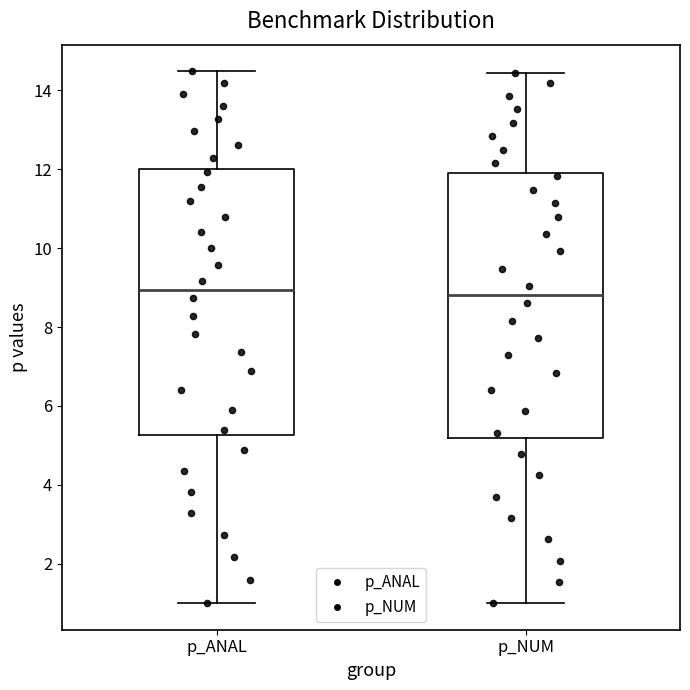

Reading left to right, transcribe this box plot: for each box, give where its median line is, the range the box spans, and where its two whiskers end, as read against the y-axis. The values are not printed on the chart, so give them approximately, as read against the axis.

p_ANAL: median 9.0, box 5.2 to 12.0, whiskers 1.0 to 14.4
p_NUM: median 8.8, box 5.2 to 12.0, whiskers 1.0 to 14.4